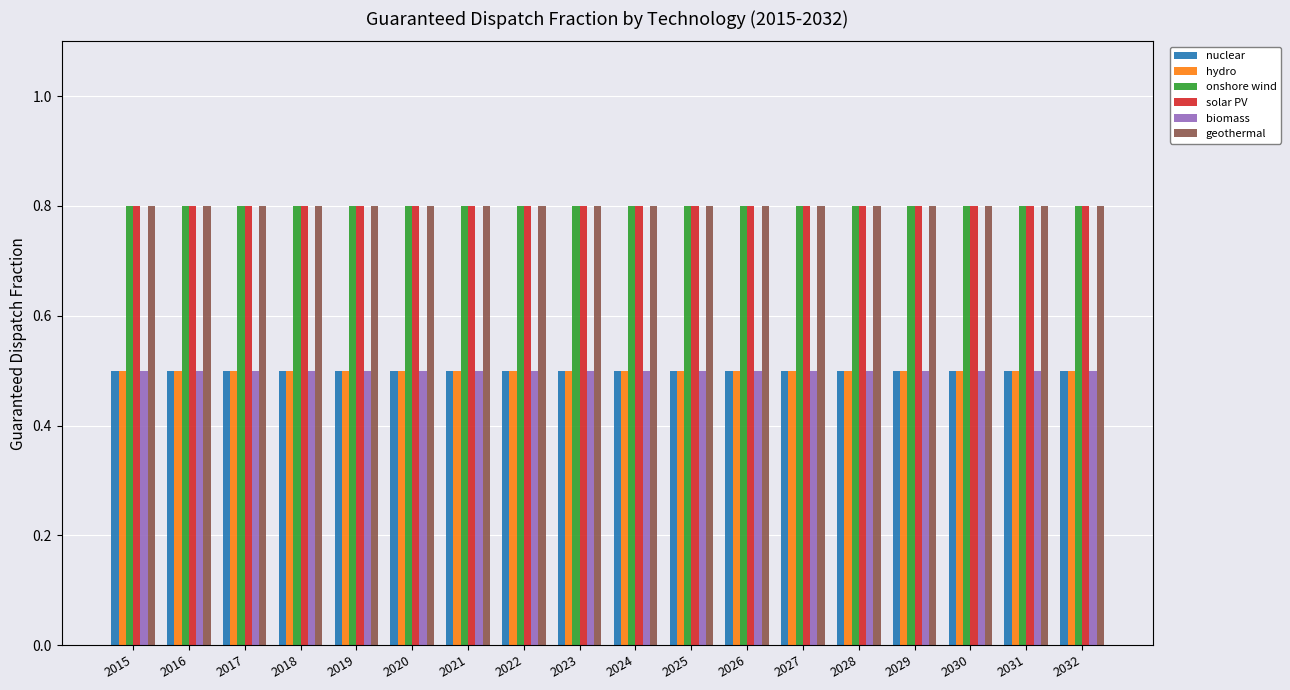

What is the total value across all series at 2020?

3.9